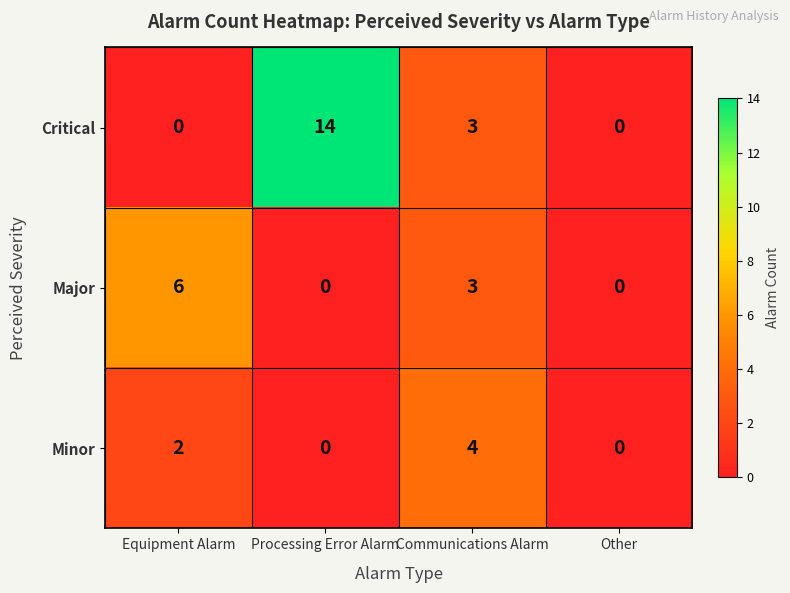

At which category is the sum across all series the highest?

Processing Error Alarm